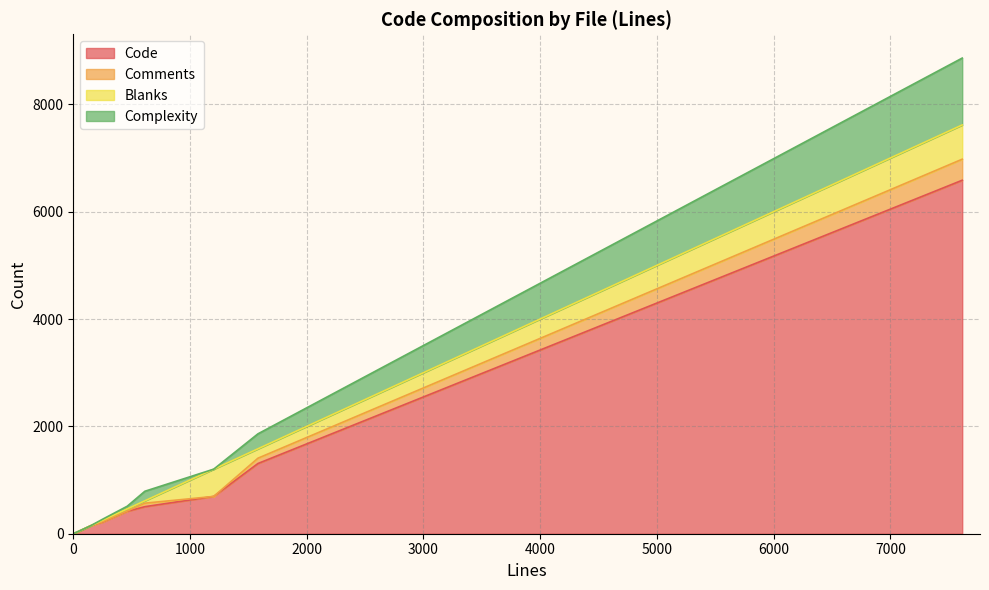

Which series has the widest spread of values?

Code